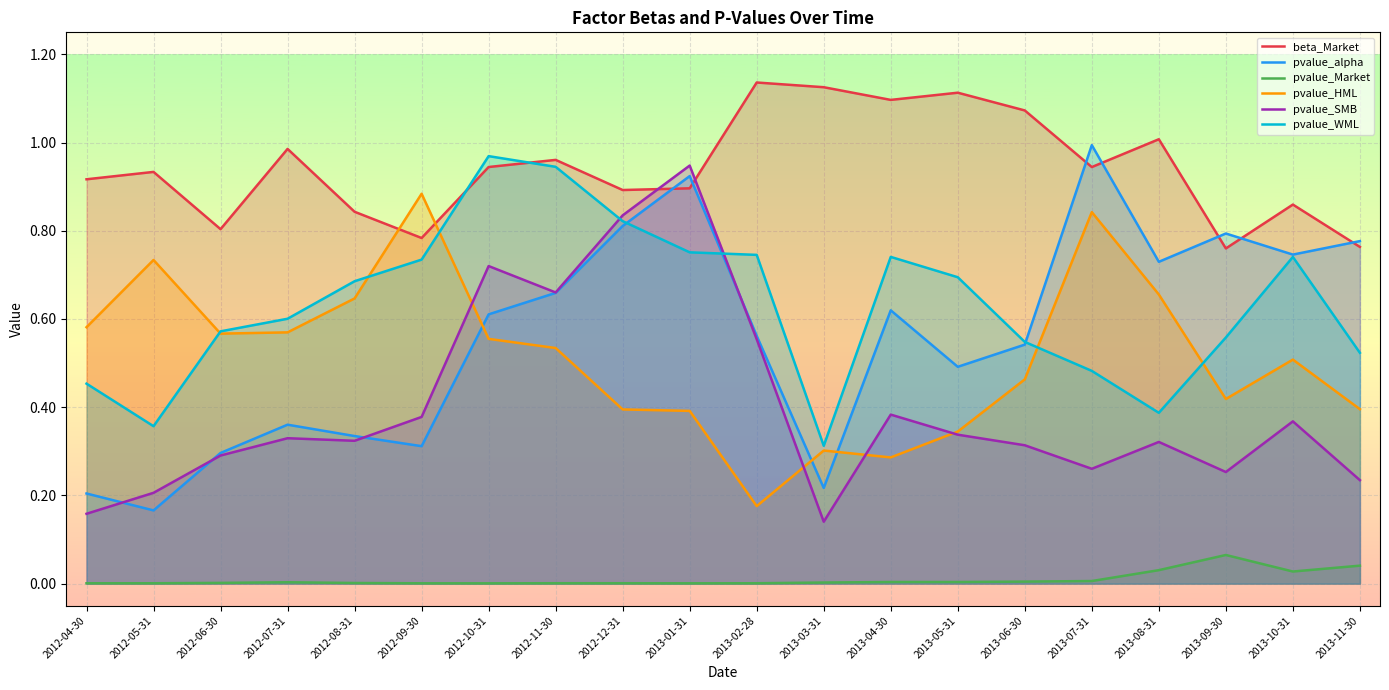

How many intersections are there between pvalue_alpha and pvalue_SMB?

4